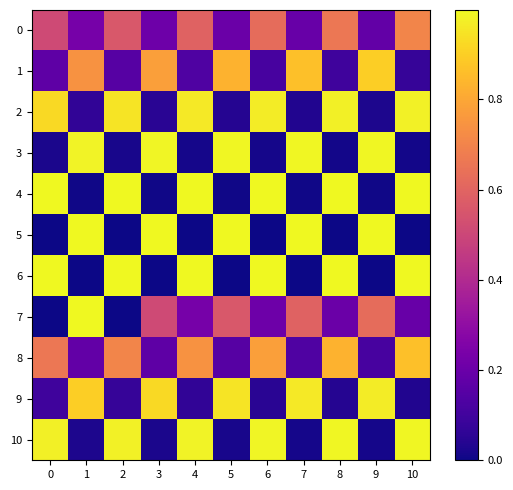

Count the number of data series in this chart.

11